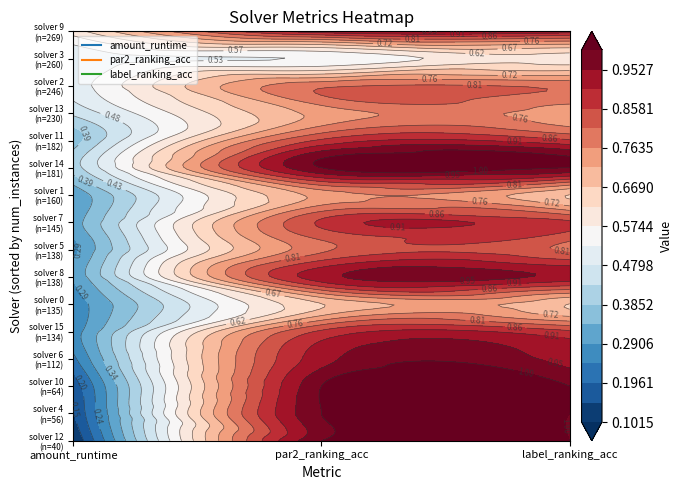

At how many categories does at least one series exceed 0?

3